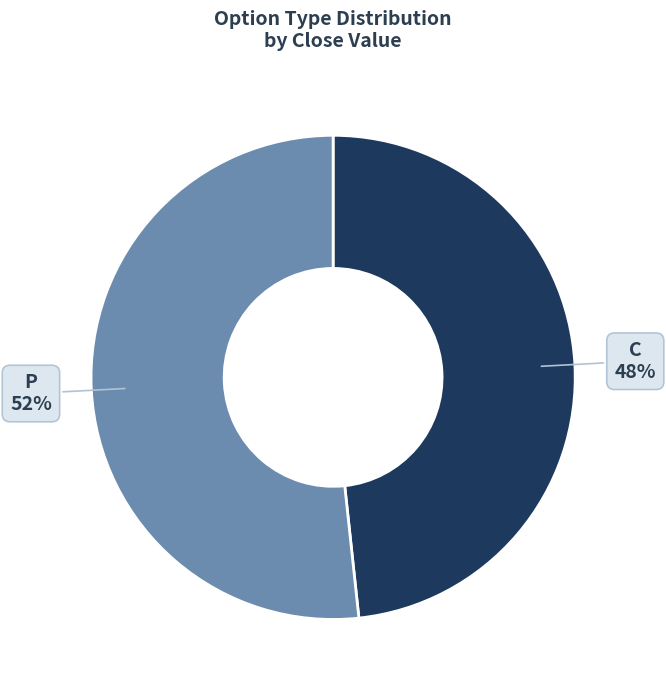

Is it true that P is 1% of the pie?

False